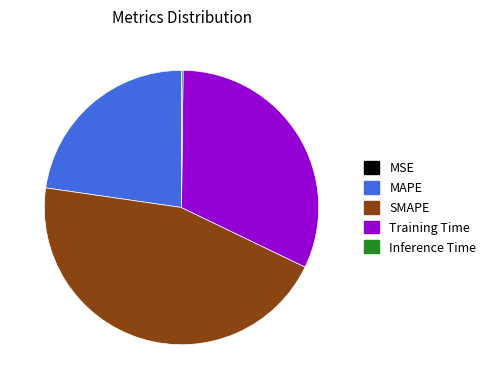

Which slice is the largest?

SMAPE